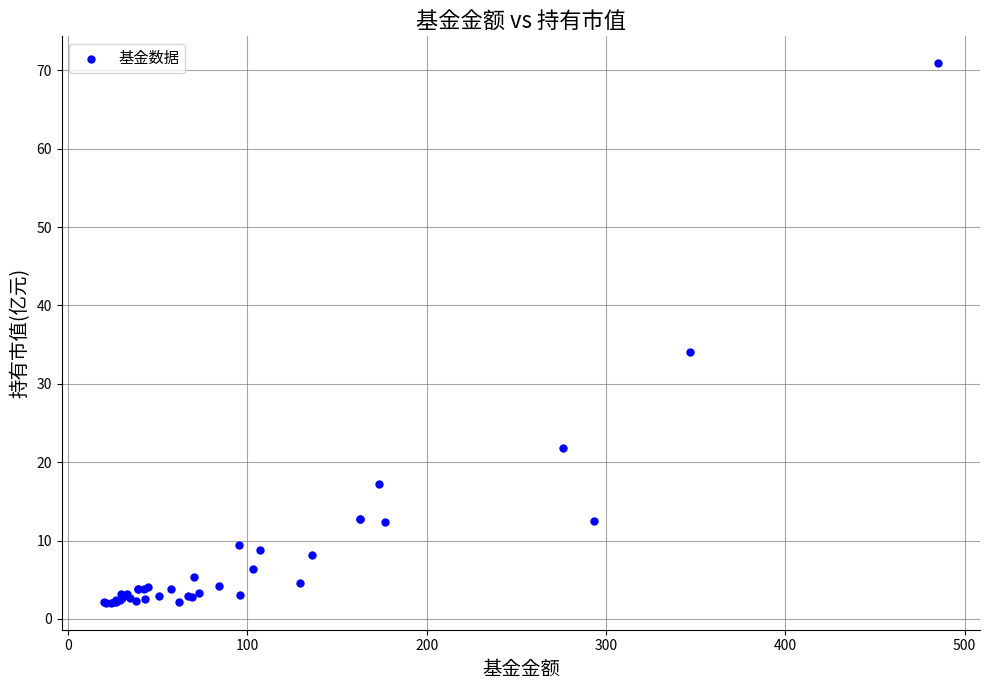

What Y value in the scatter plot is closest to 36?

34.1